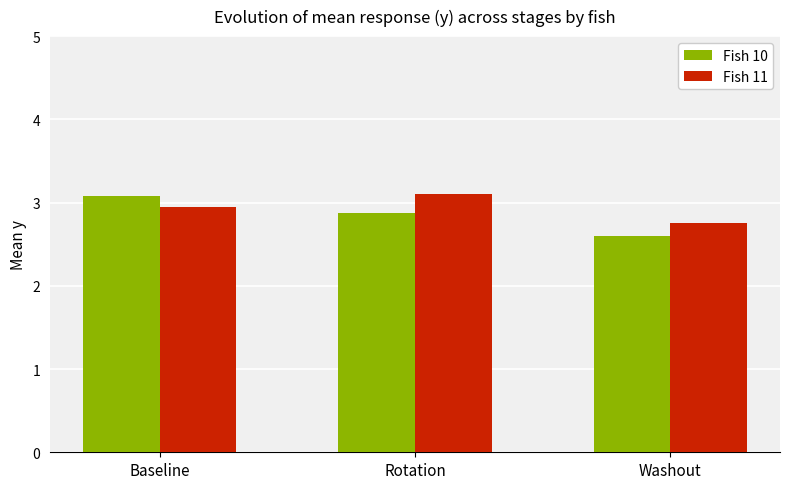

Reading left to right, transcribe all the data shown in this chart.

Fish 10: Baseline=3.1	Rotation=2.9	Washout=2.6
Fish 11: Baseline=3.0	Rotation=3.1	Washout=2.8